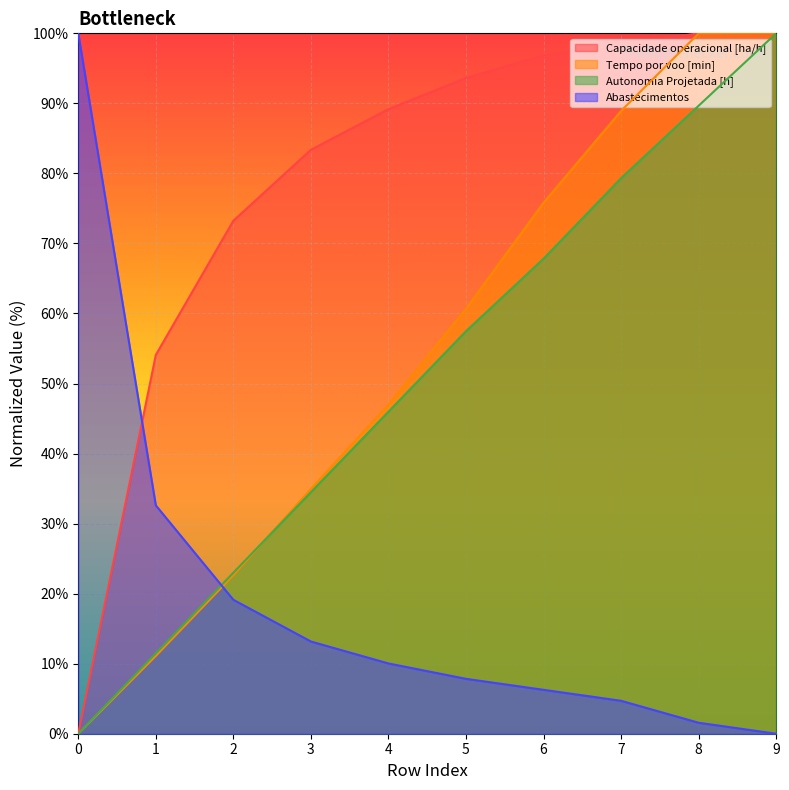

Where does the Tempo por voo [min] series first go above 60?

5